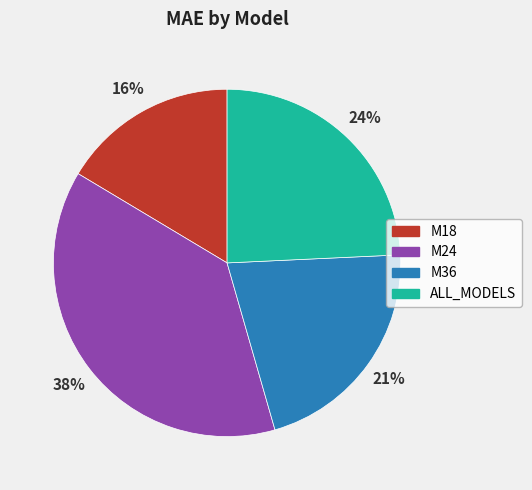

Is it true that M18 is 16% of the pie?

True